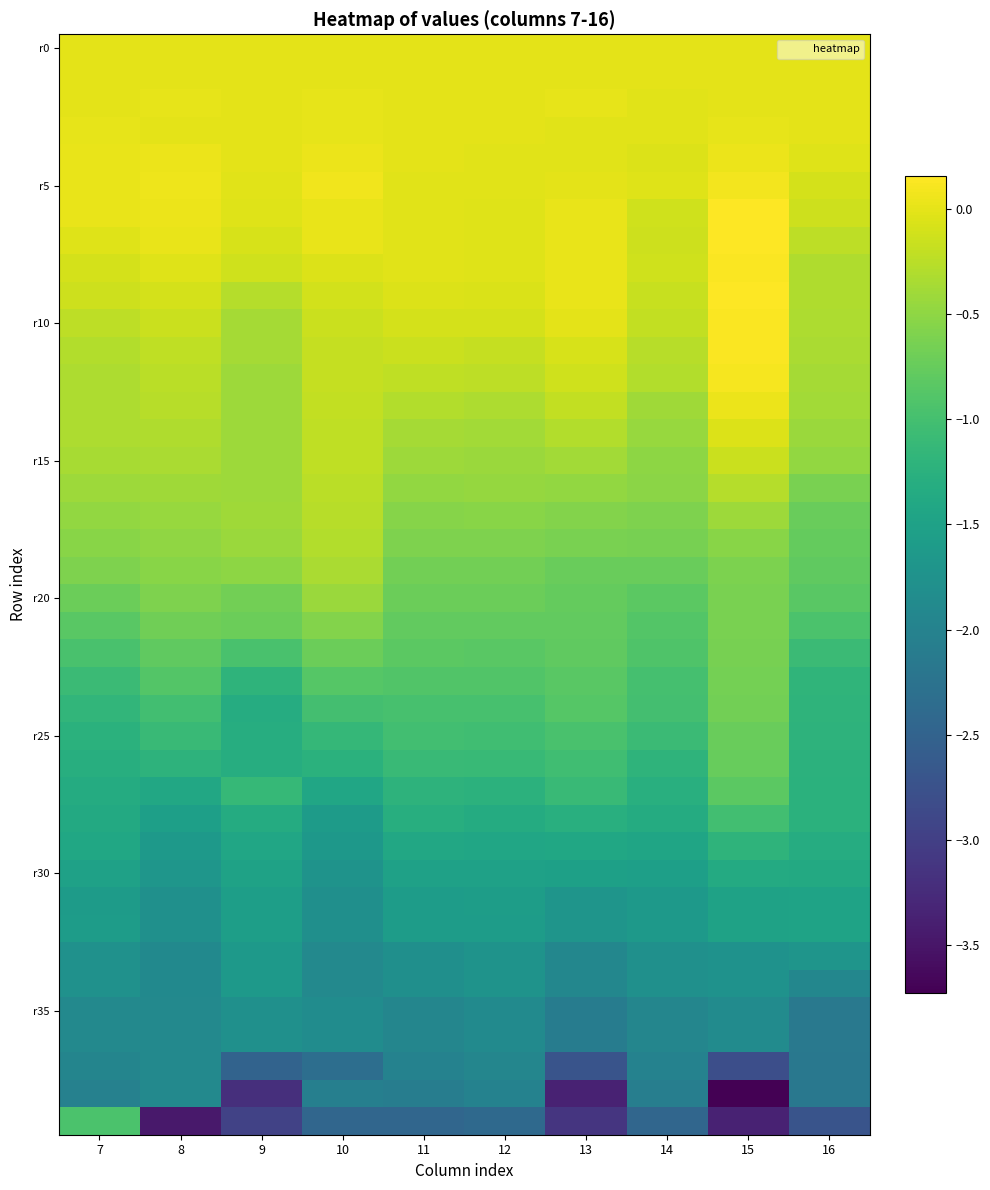

At which category is the sum across all series the highest?

15